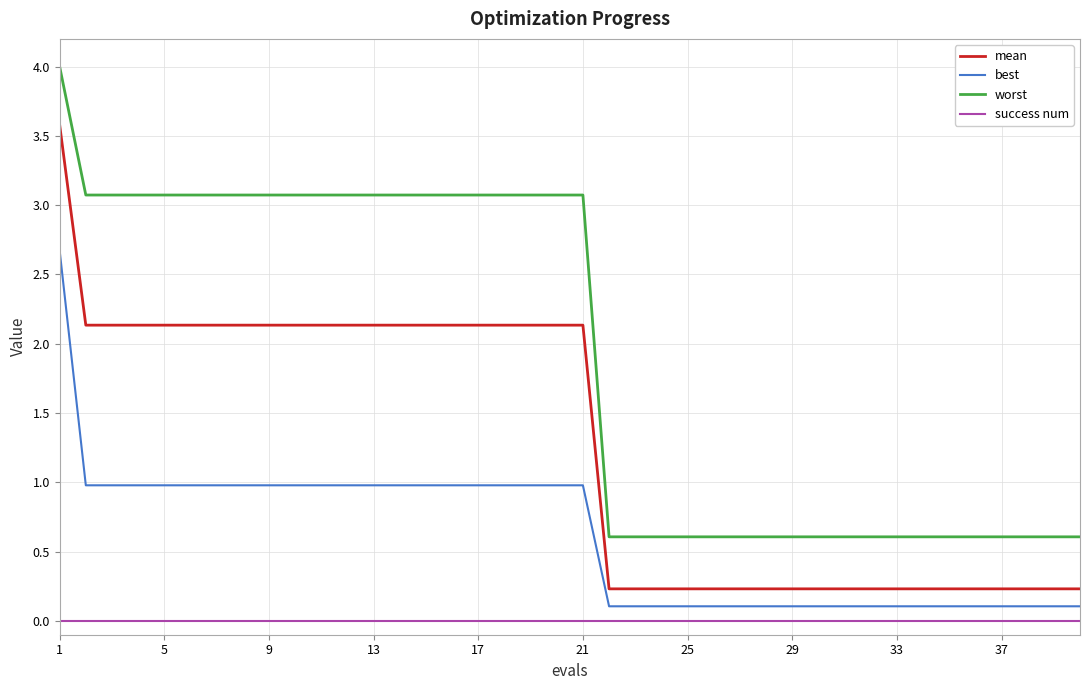

True or false: mean and best intersect in this chart.

False